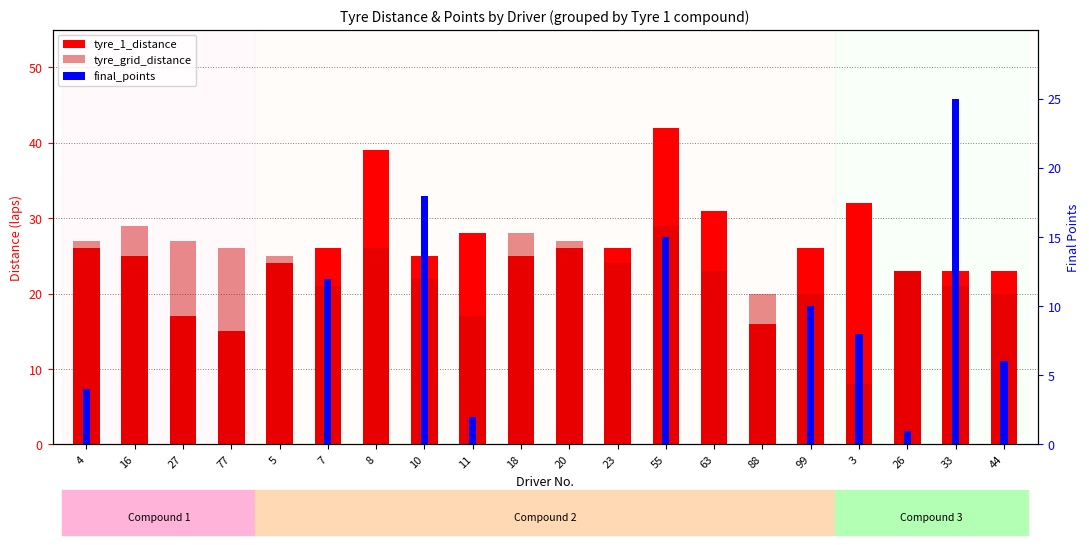

Which series has the largest total across all categories?

tyre_1_distance